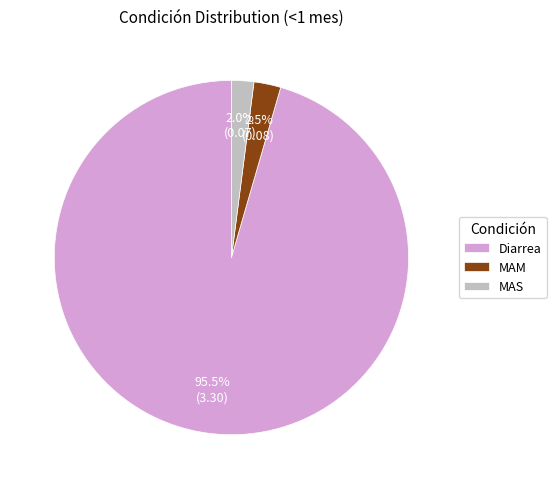

Between MAS and Diarrea, which is larger?

Diarrea